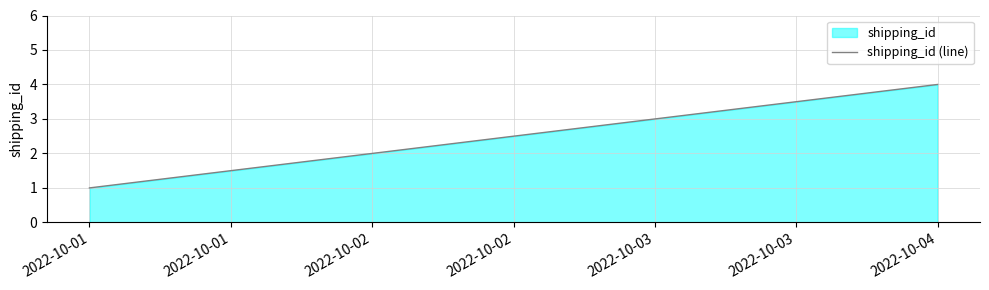

How many lines are shown in the chart?

1